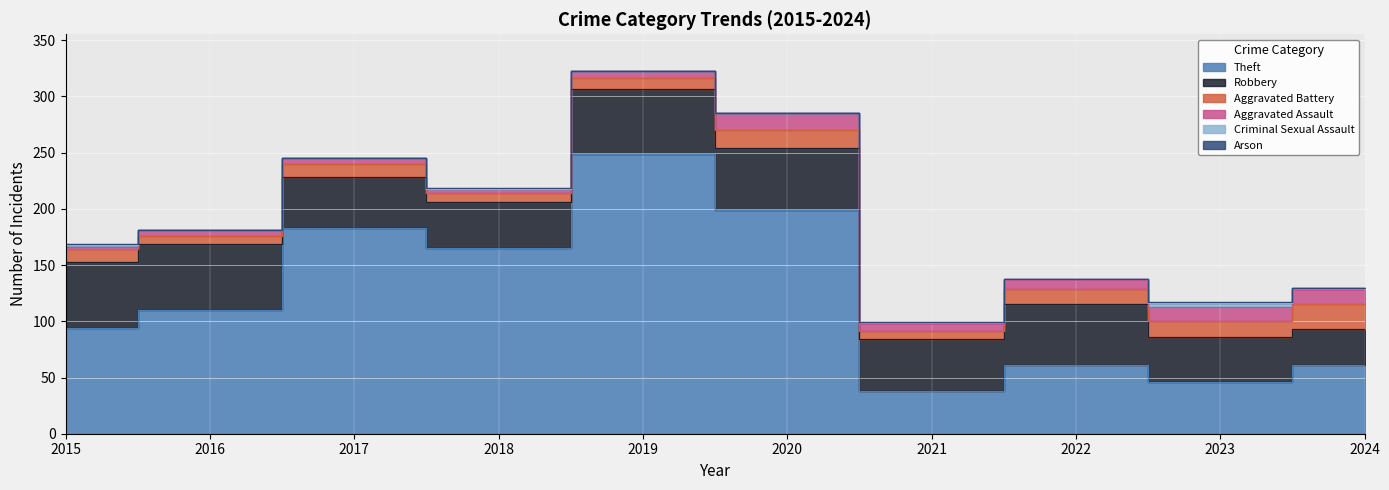

True or false: Arson and Robbery cross at least once.

False